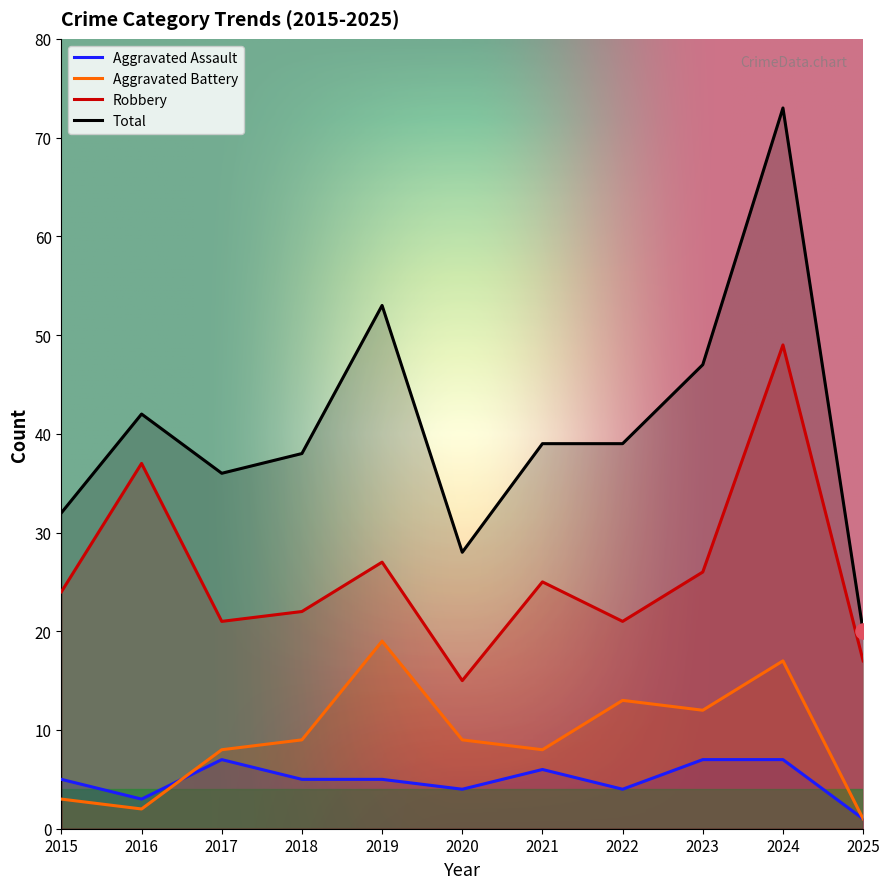

At how many categories does at least one series exceed 10?

11